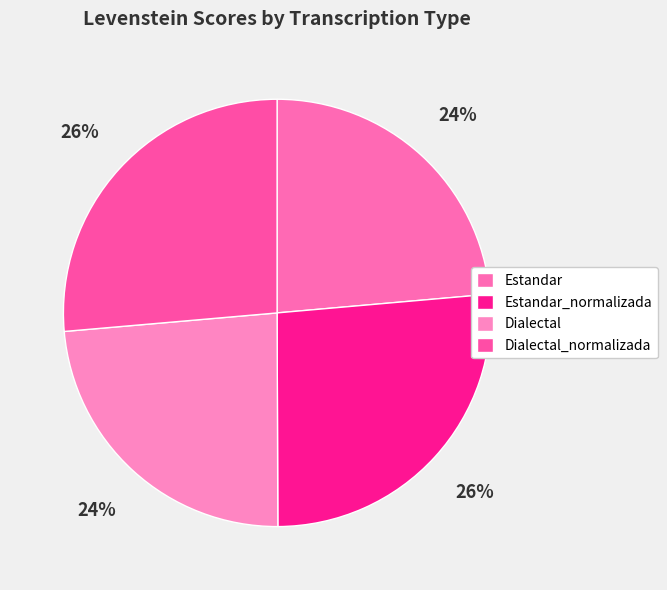

What percentage do Estandar and Dialectal together represent?

47.3%